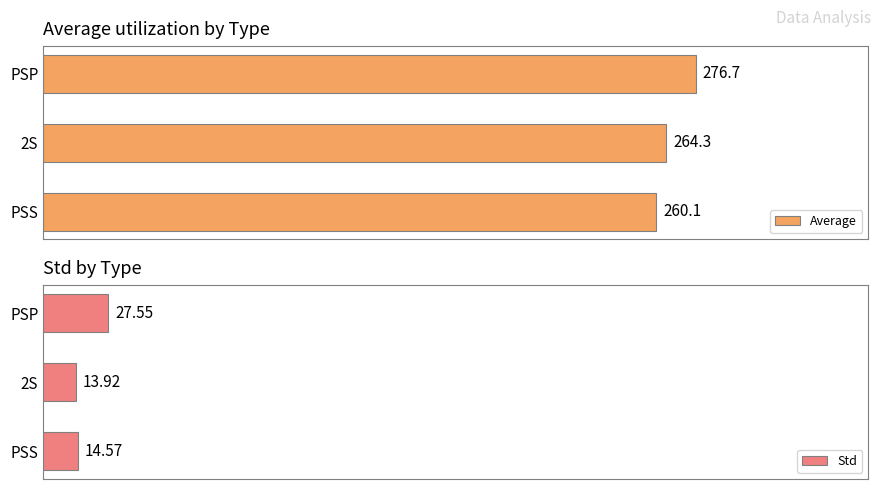

List the series in order of their peak value, lowest first.

Std, Average